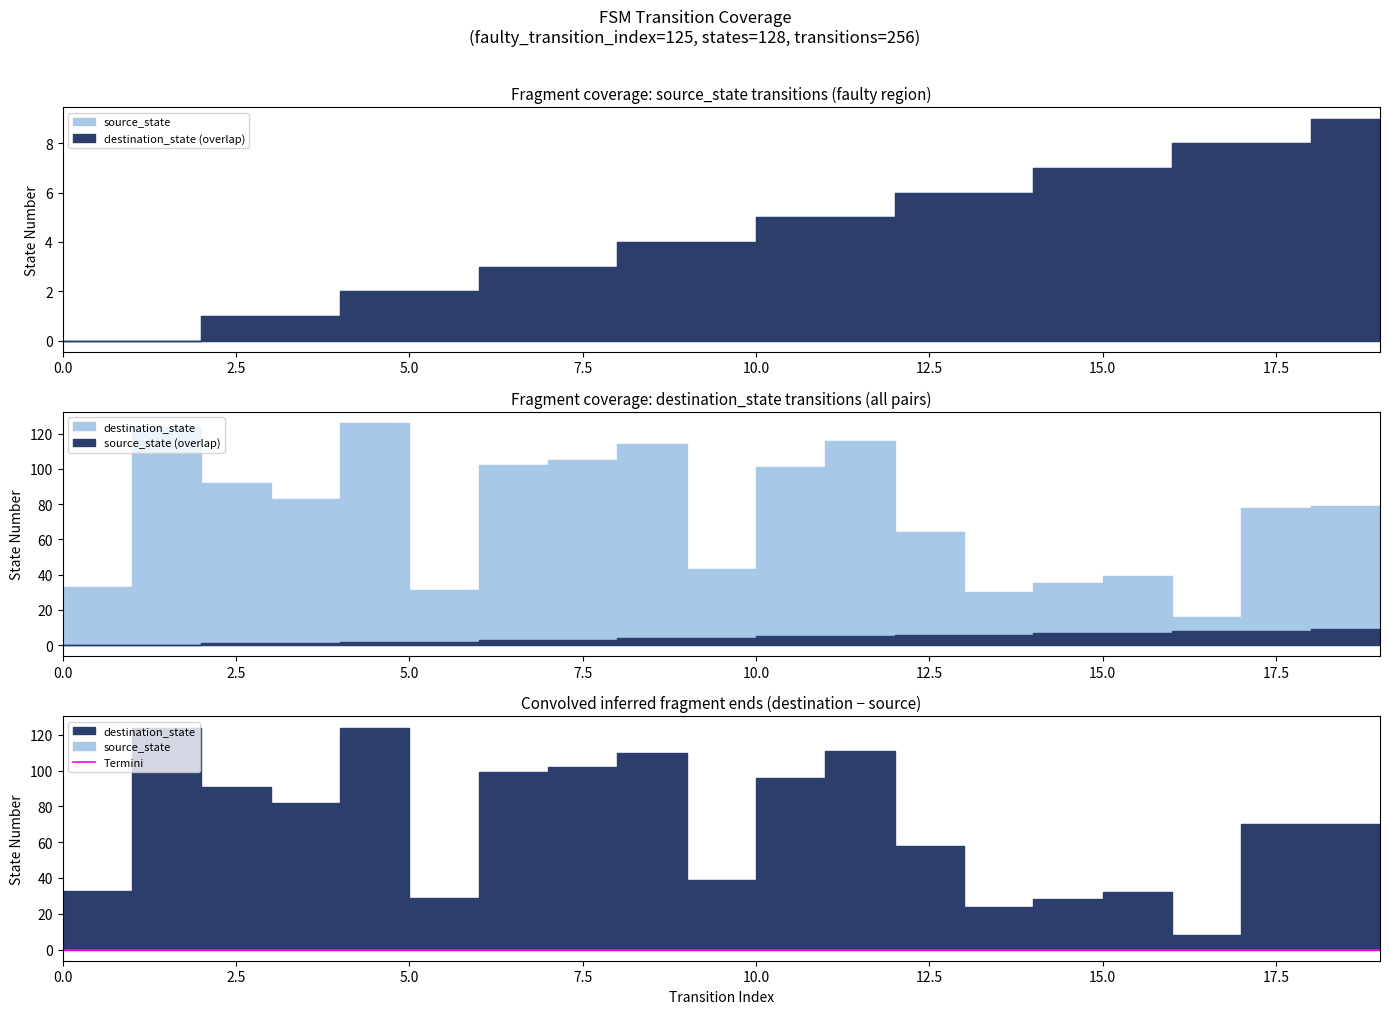

At which category does destination_state reach its first local valley?

3